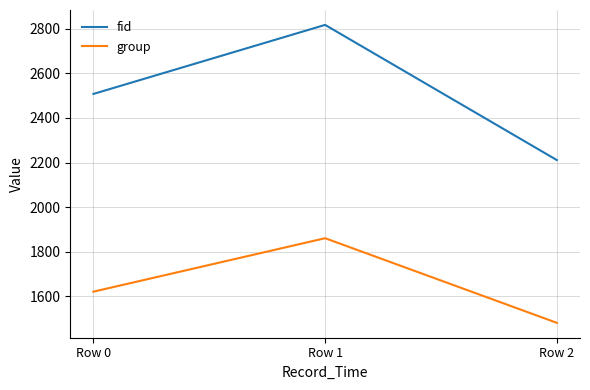

At how many categories does at least one series exceed 1830?

3